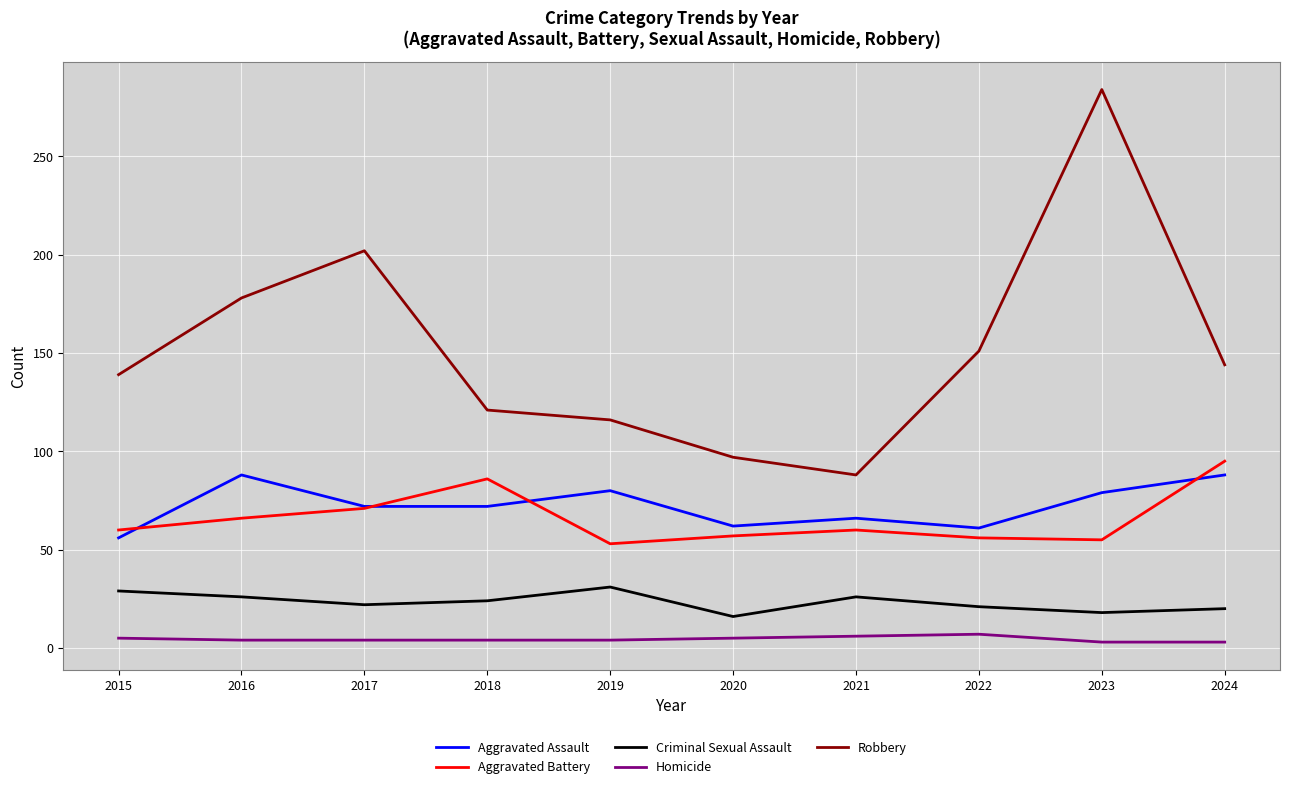

True or false: Aggravated Assault and Homicide intersect in this chart.

False